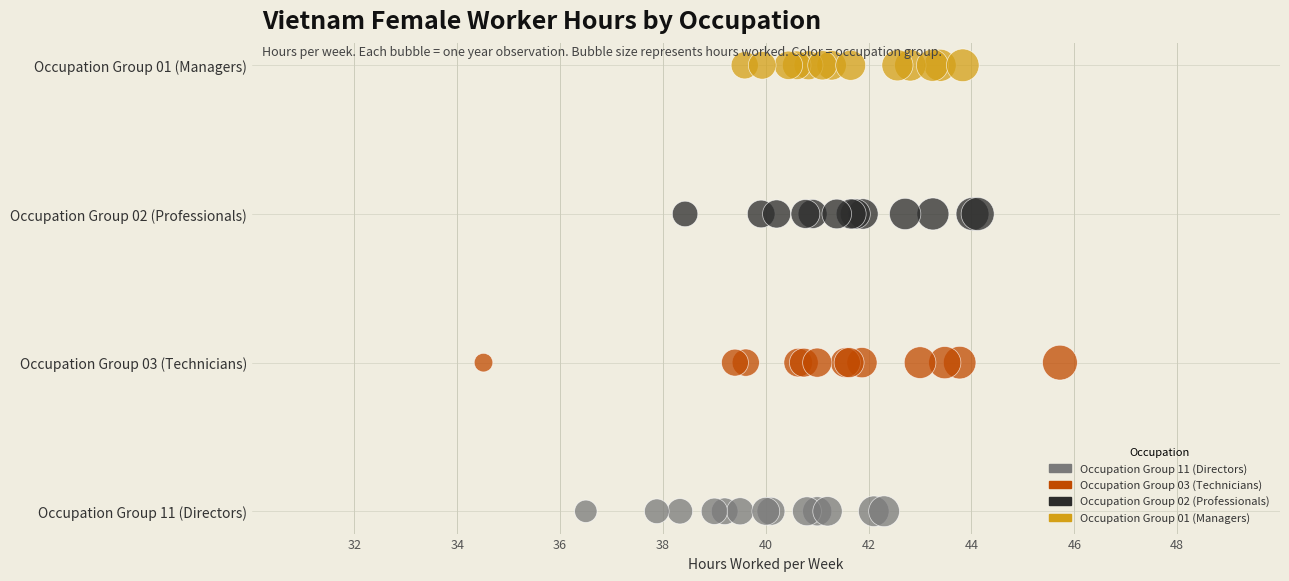

What are all the series names shown in the legend?

Occupation Group 11 (Directors), Occupation Group 03 (Technicians), Occupation Group 02 (Professionals), Occupation Group 01 (Managers)